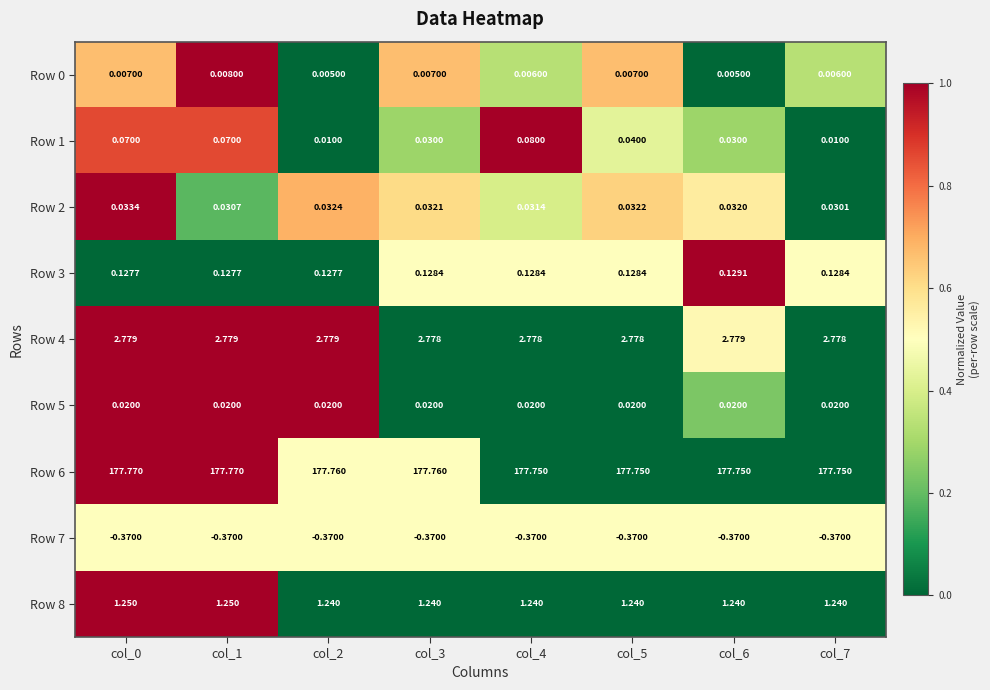

Is the value of Row 3 at col_0 greater than the value of Row 8 at col_3?

No